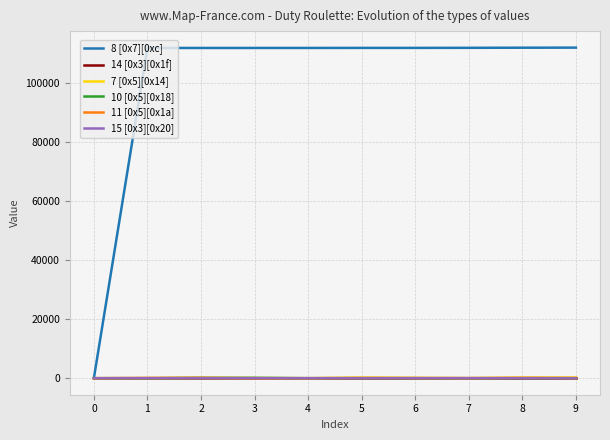

Which series has the largest range (max minus min)?

8 [0x7][0xc]